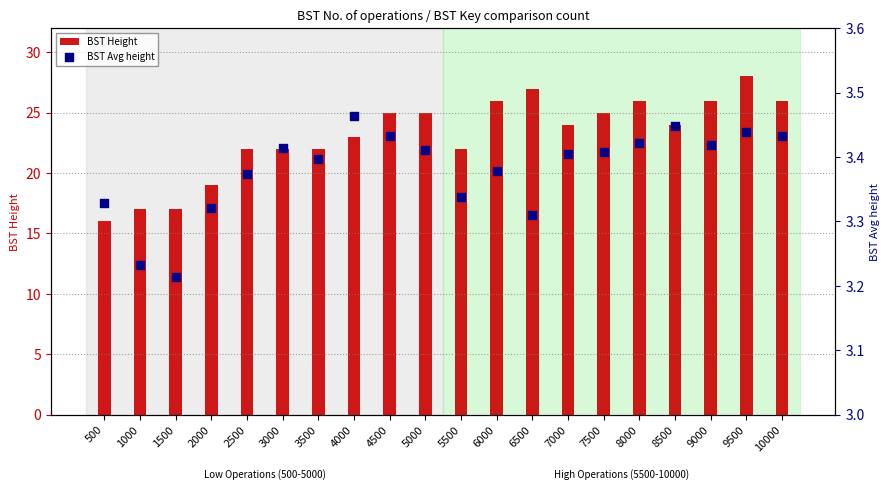

Which series reaches the minimum Y coordinate?

BST Avg height